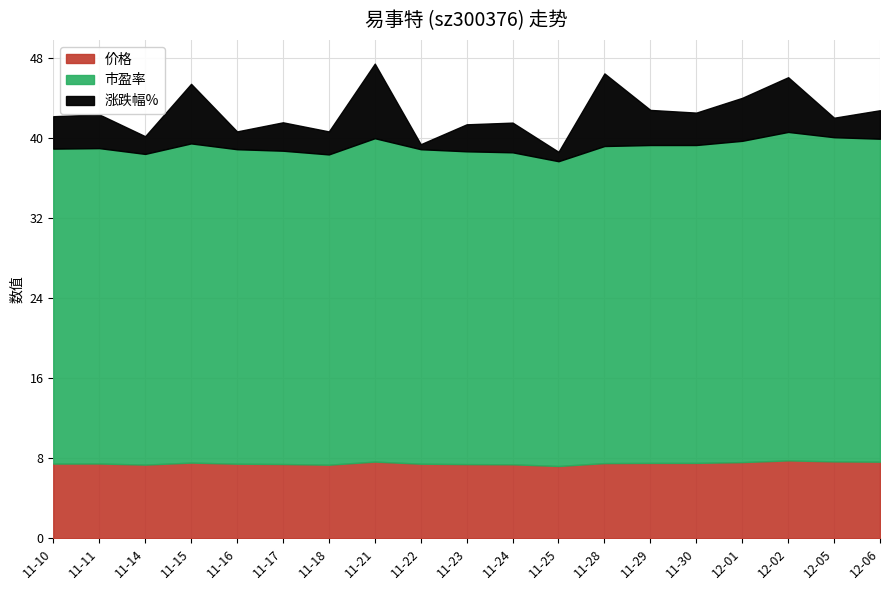

Which series changed the most between 2022-11-21 and 2022-11-23?

涨跌幅%